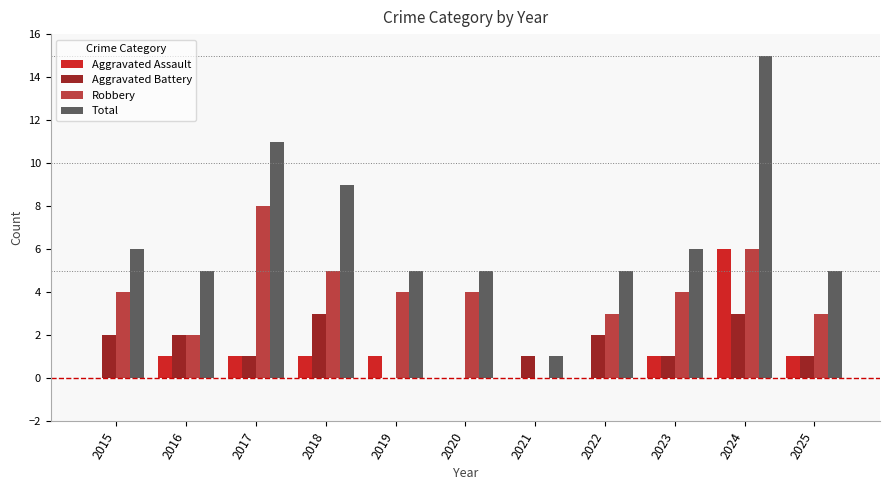

What is the maximum value for Robbery?

8